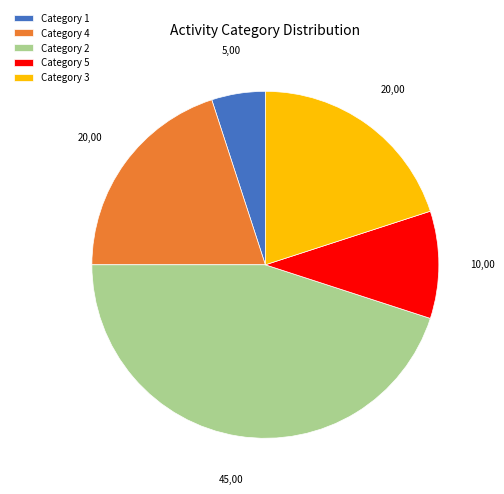

Combined, do Category 2 and Category 4 account for over 50%?

Yes